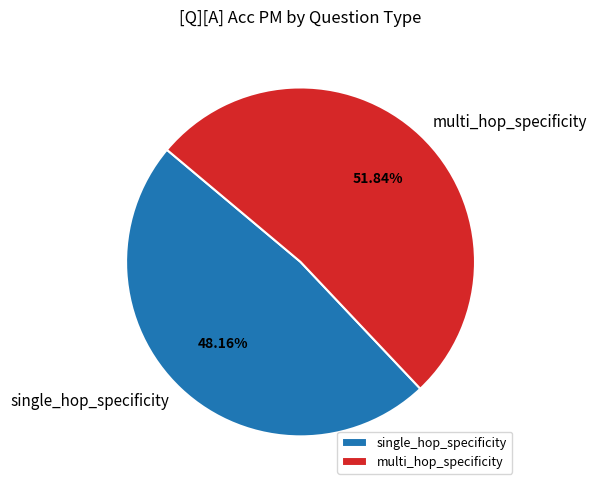

Do single_hop_specificity and multi_hop_specificity together represent more than half of the pie?

Yes